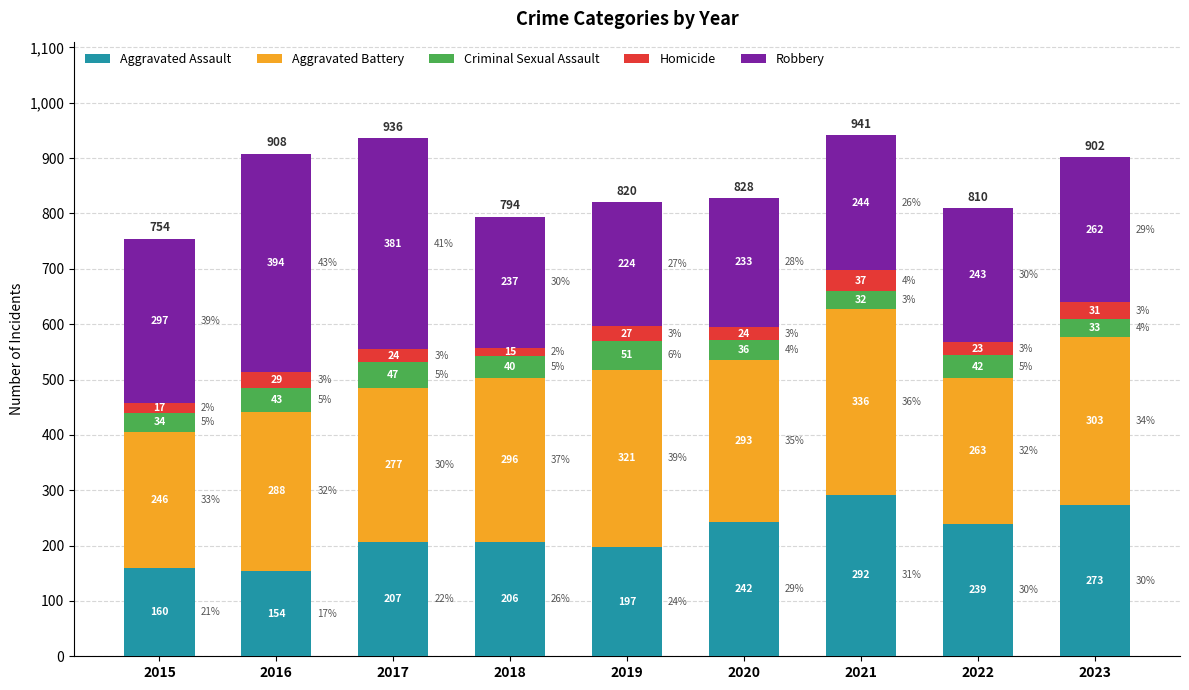

What is the difference between the maximum and minimum values in the Aggravated Assault series?

138